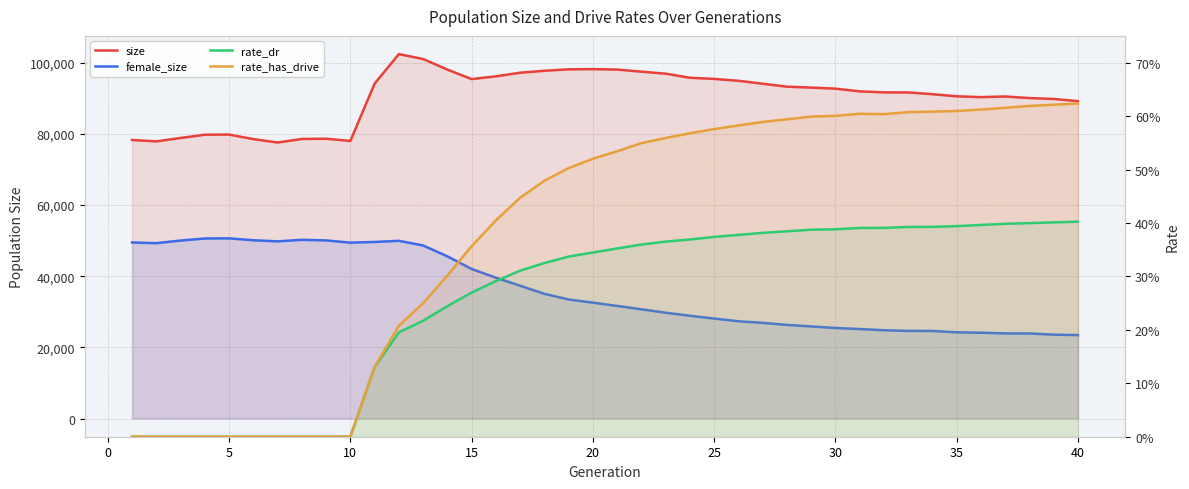

True or false: rate_dr and rate_has_drive cross at least once.

False